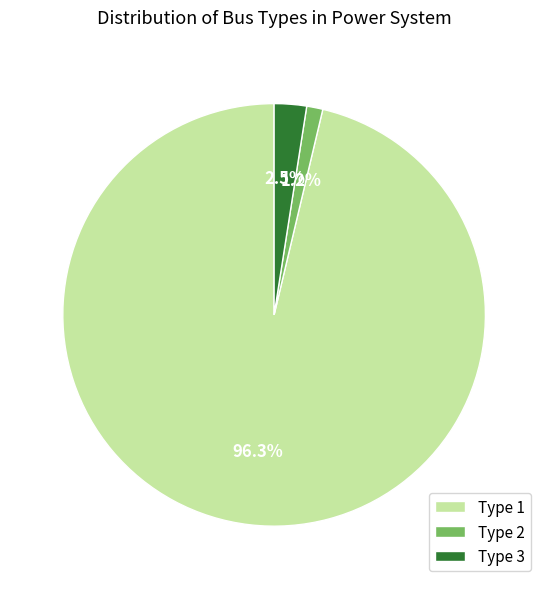

Do Type 2 and Type 1 together represent more than half of the pie?

Yes